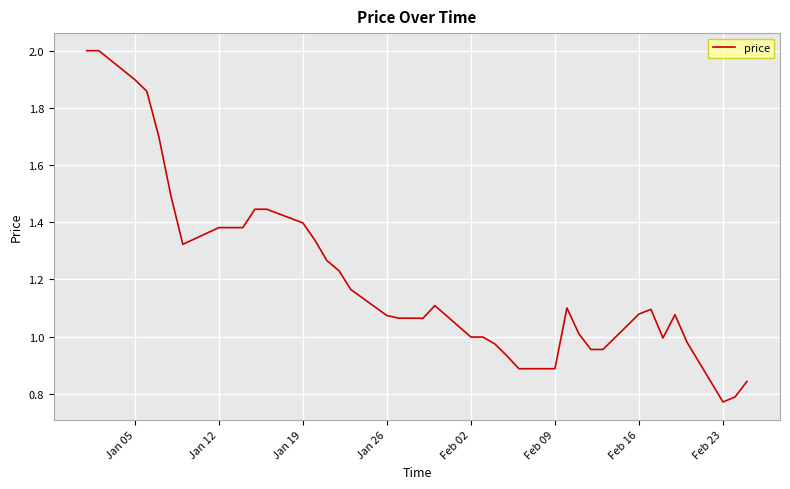

What is the greatest value displayed?

2.0